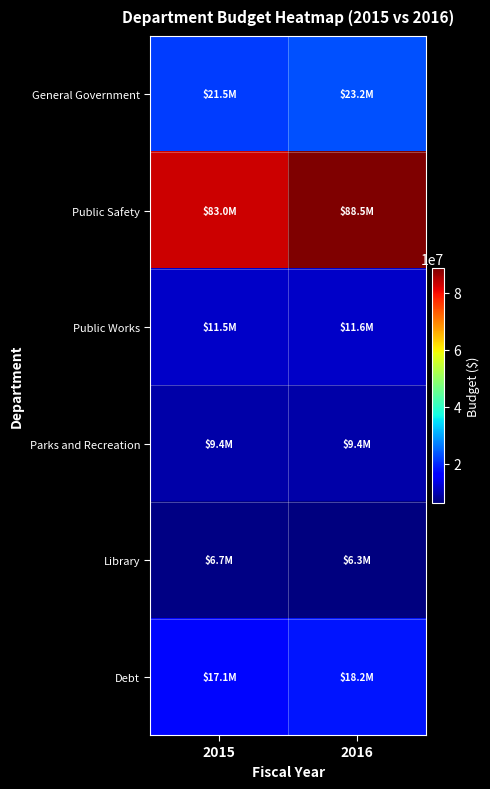

What is the minimum value shown in the chart?

6255520